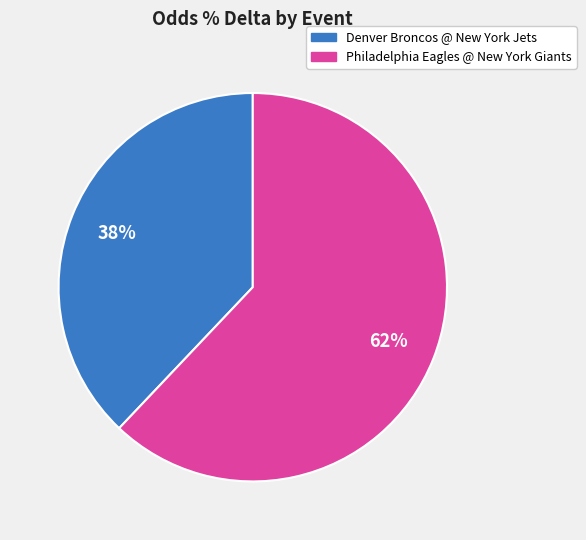

Which category has the smallest portion of the pie?

Denver Broncos @ New York Jets